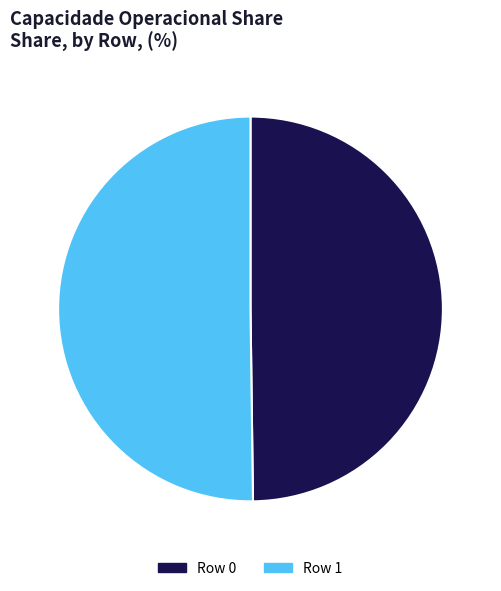

True or false: Row 0 accounts for 50% of the total.

True